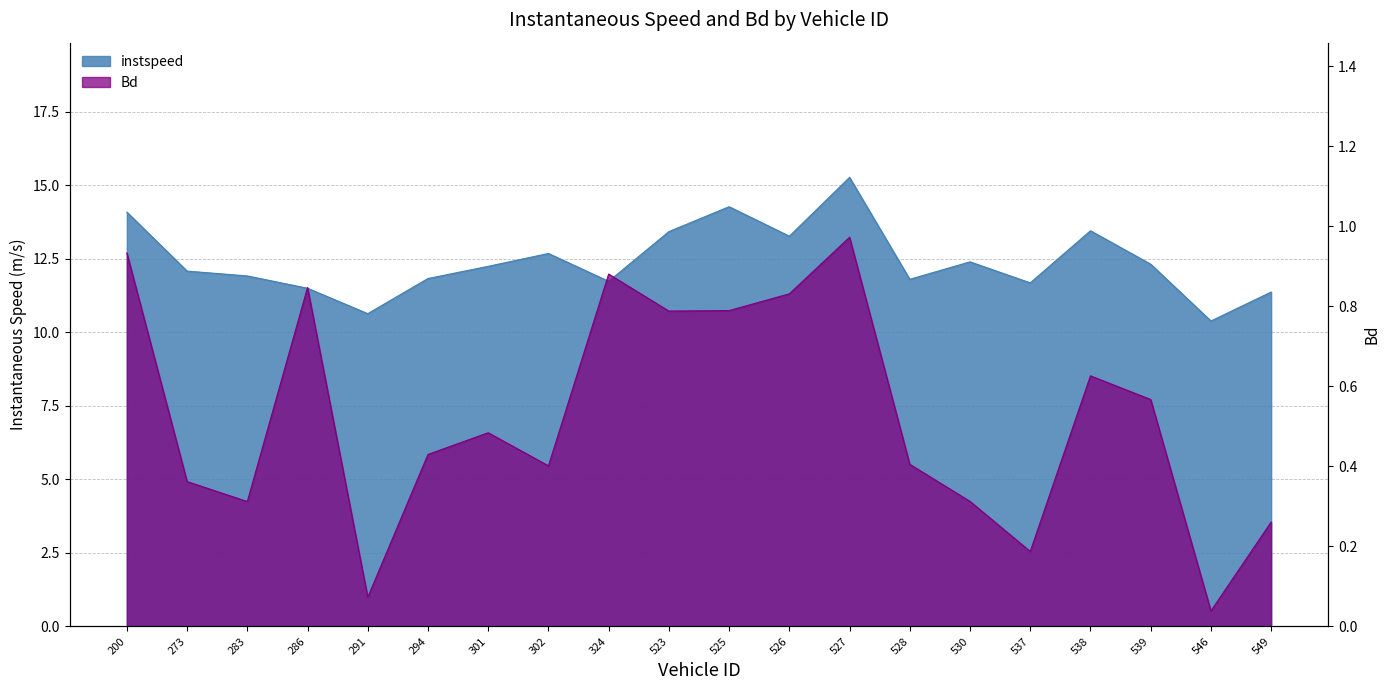

Which series changed the most between 324 and 530?

instspeed